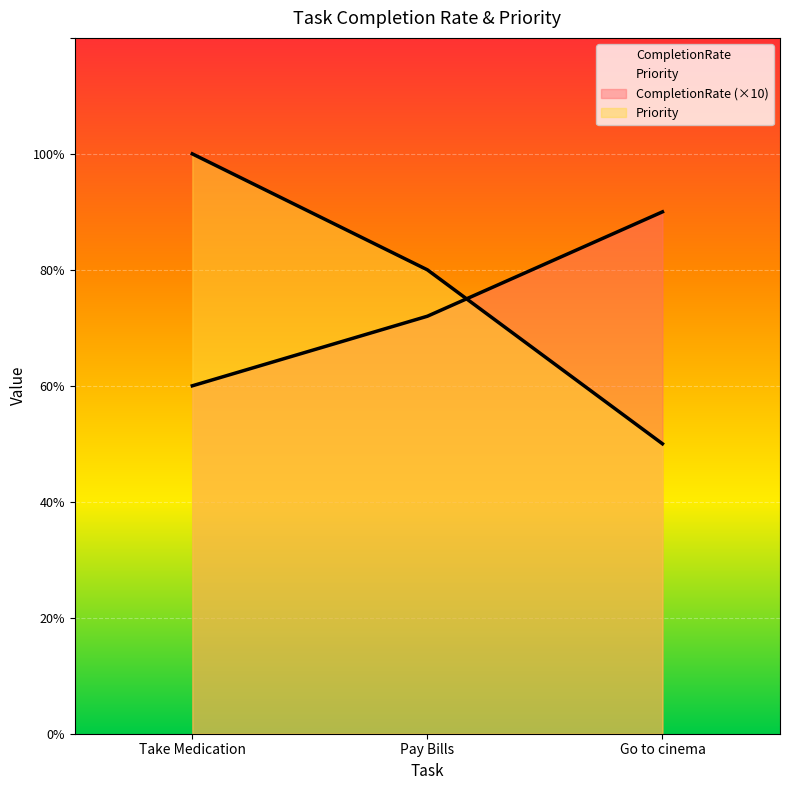

Is the value of Priority at Pay Bills greater than the value of CompletionRate at Take Medication?

Yes